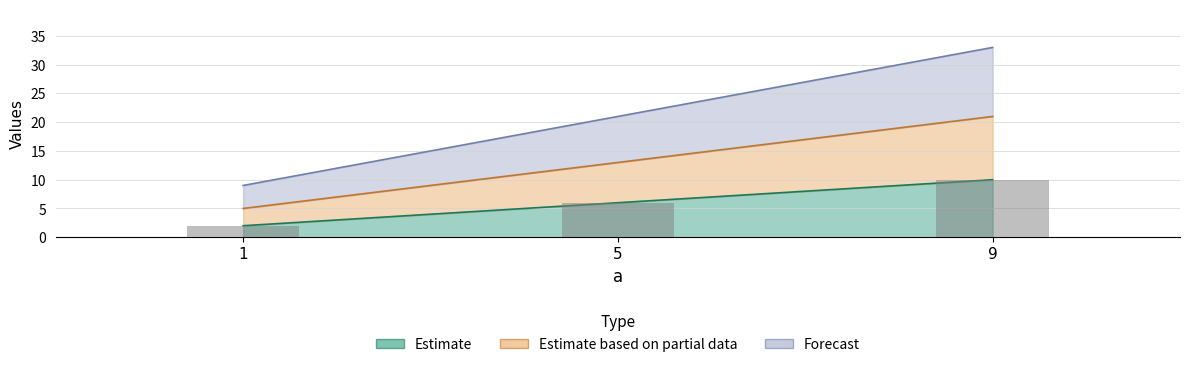

List the labels in order of d value, smallest first.

1, 5, 9